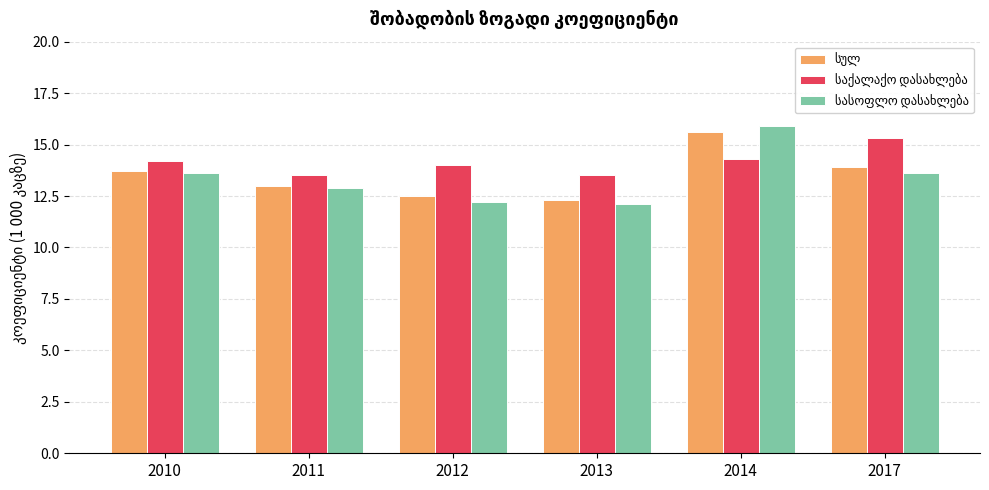

What is the spread (max minus min) of values at 2011?

0.6